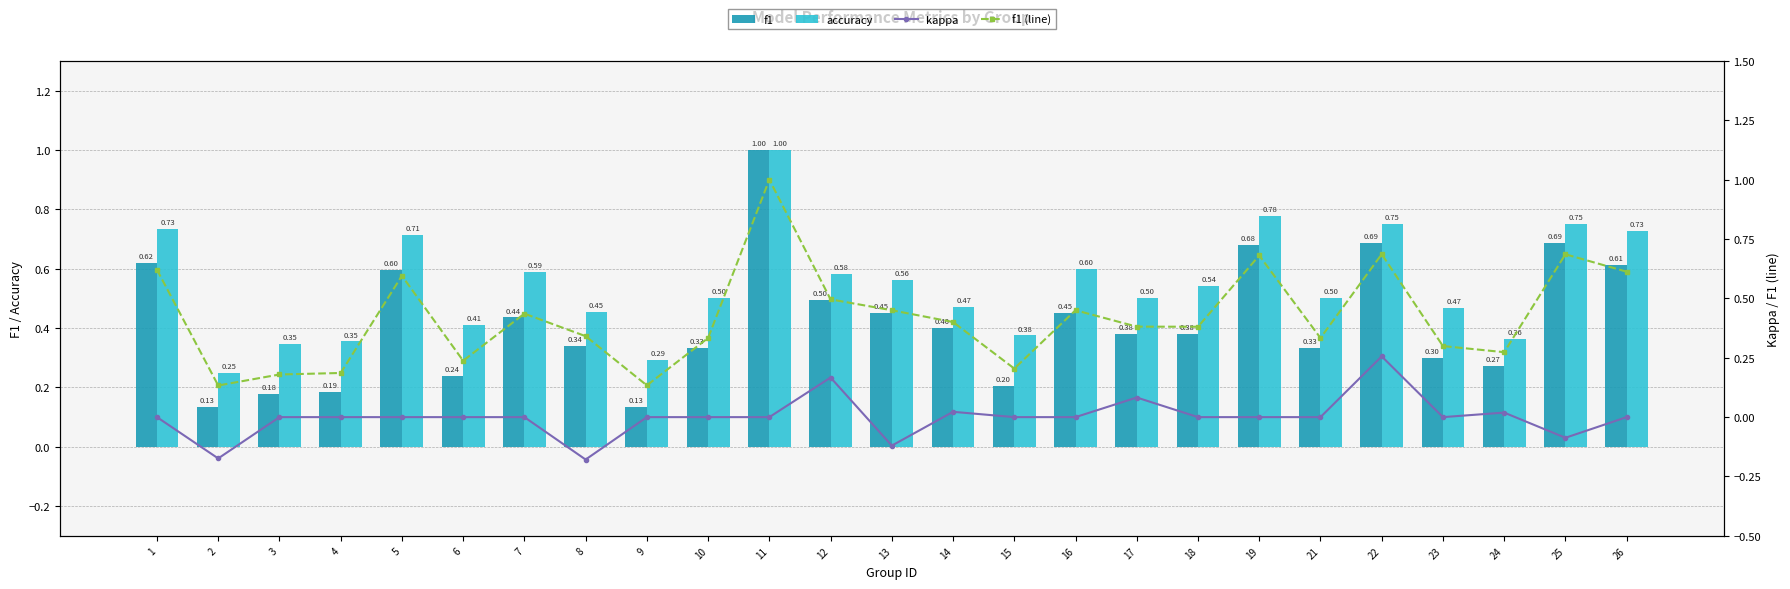

Which category has the highest value across all series?

11